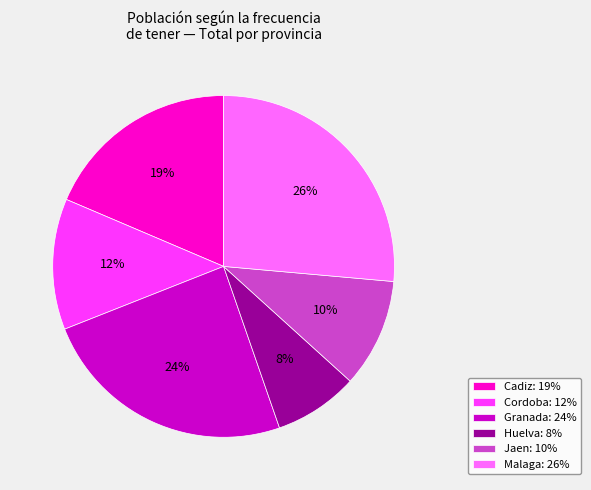

What is the largest slice in the pie chart?

Malaga: 26%